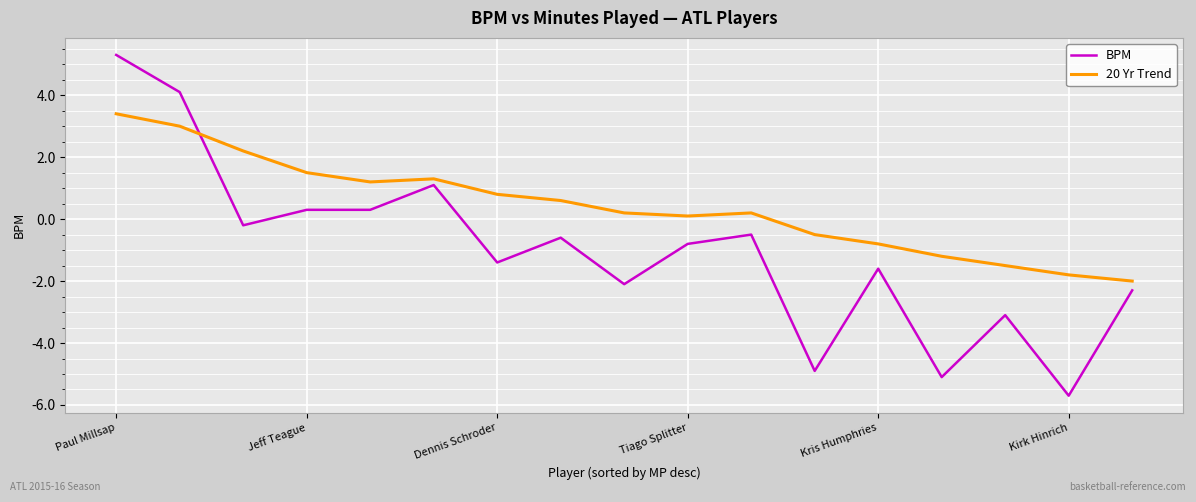

Which series has the widest spread of values?

BPM